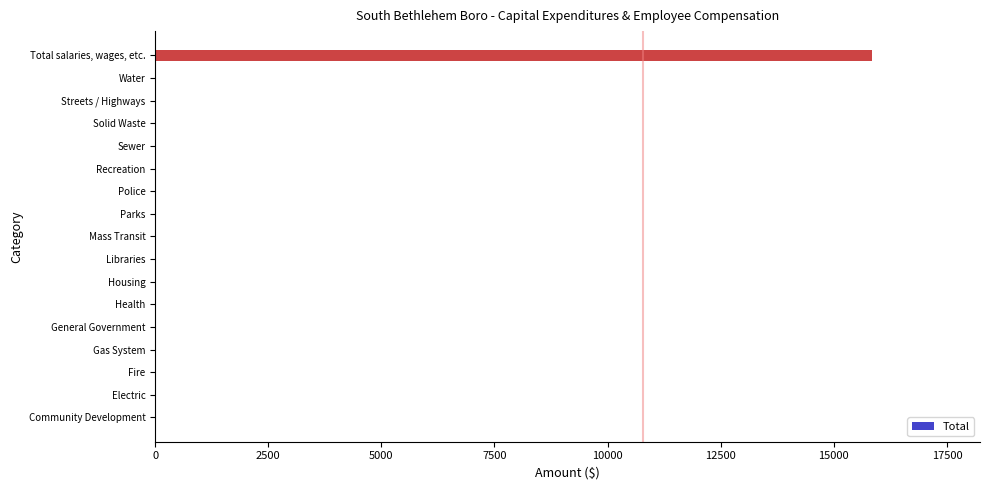

What is the sum of the values at Total salaries, wages, etc. and Community Development?

15853